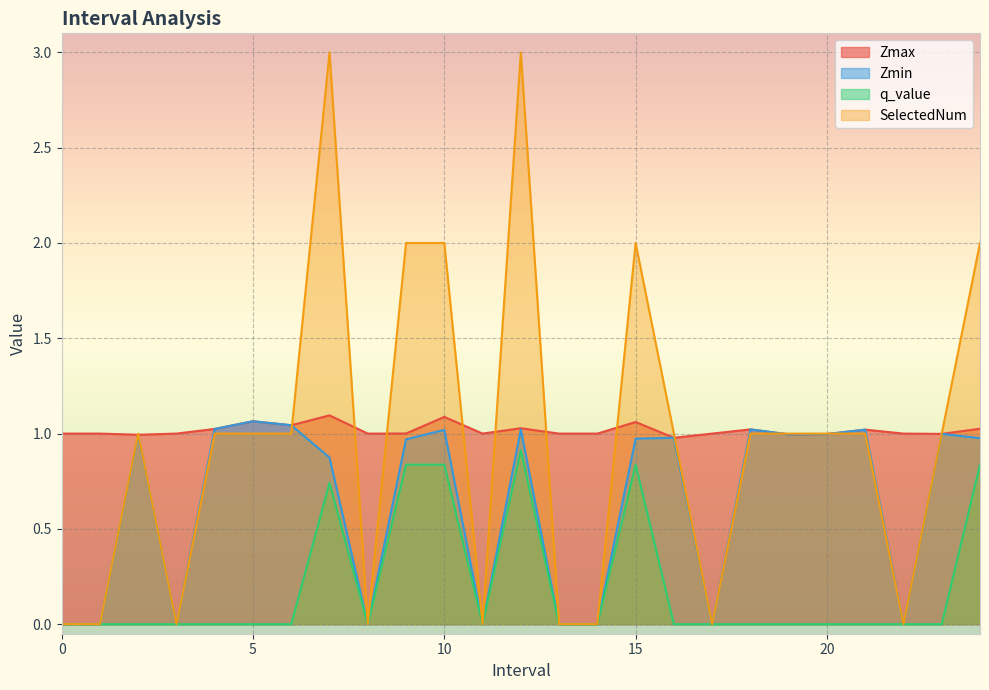

Is the value of q_value at 21.0 greater than the value of Zmax at 18.0?

No